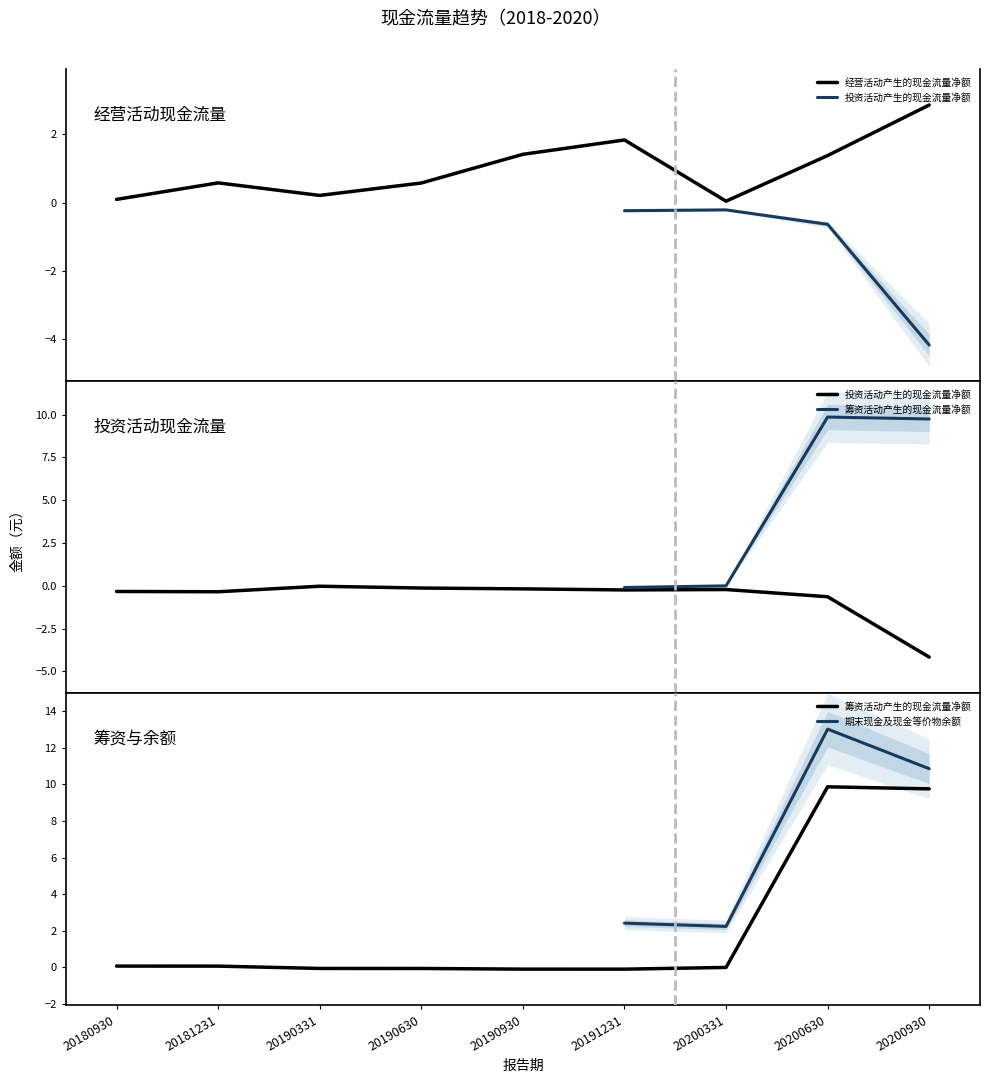

Where is the first local maximum for 投资活动产生的现金流量净额?

20190331